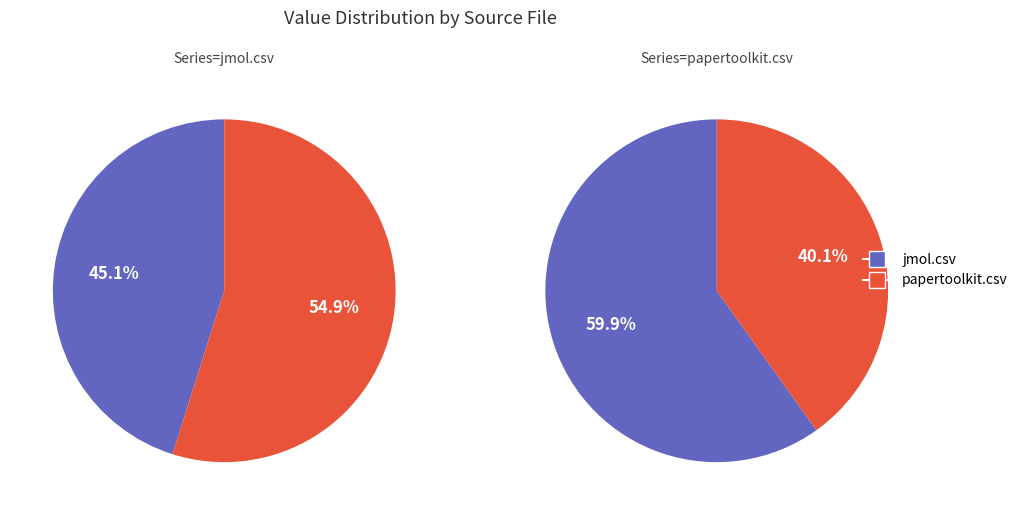

To the nearest percent, what percentage of the pie is papertoolkit.csv?

40%